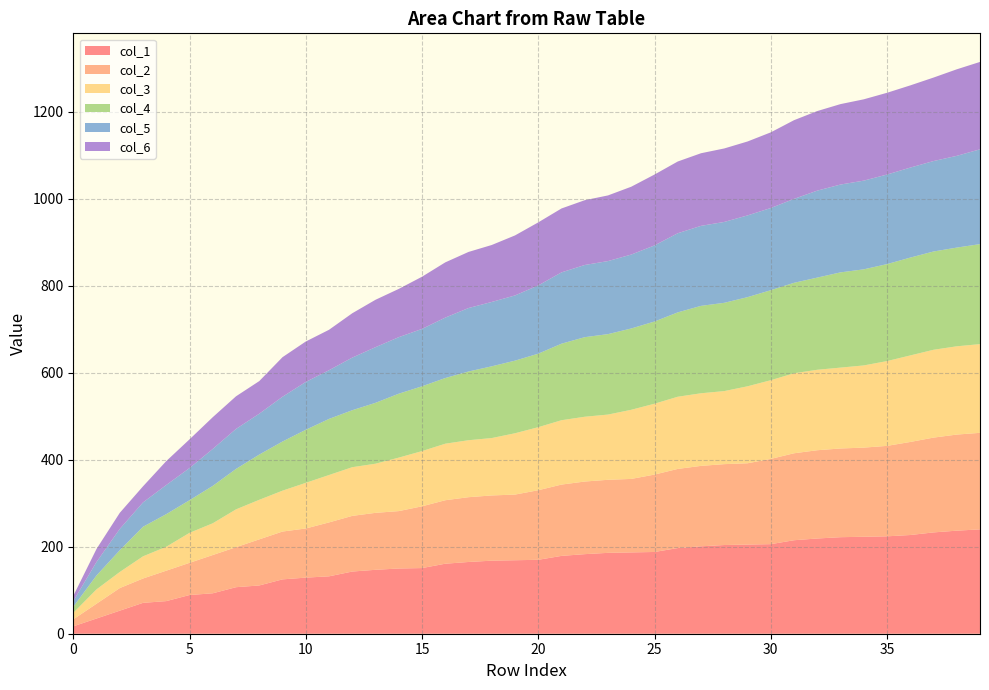

Reading left to right, list all the values displayed in this chart.

col_1: 17	35	53	71	75	89	93	107	111	125	129	132	143	147	150	151	161	165	168	169	170	179	183	186	187	188	197	201	204	205	206	215	219	222	223	224	227	233	237	240
col_2: 16	34	52	56	70	74	88	92	106	110	113	124	128	131	132	142	146	149	150	151	160	164	167	168	169	178	182	185	186	187	196	200	203	204	205	208	214	218	221	222
col_3: 15	33	37	51	55	69	73	87	91	94	105	109	112	113	123	127	130	131	132	141	145	148	149	150	159	163	166	167	168	177	181	184	185	186	189	195	199	202	203	204
col_4: 14	32	50	68	75	75	86	93	104	113	122	129	131	140	147	149	151	158	165	167	169	176	183	185	187	189	194	201	203	205	207	208	212	219	221	223	225	226	227	230
col_5: 13	31	49	56	67	74	85	92	94	103	110	112	121	128	130	132	139	146	148	150	157	164	166	168	170	175	182	184	186	188	189	193	200	202	204	206	207	208	211	218
col_6: 12	30	37	37	55	66	73	75	75	91	93	93	102	109	111	120	127	129	131	138	145	147	149	151	156	163	165	167	169	170	174	181	183	185	187	188	189	192	199	201